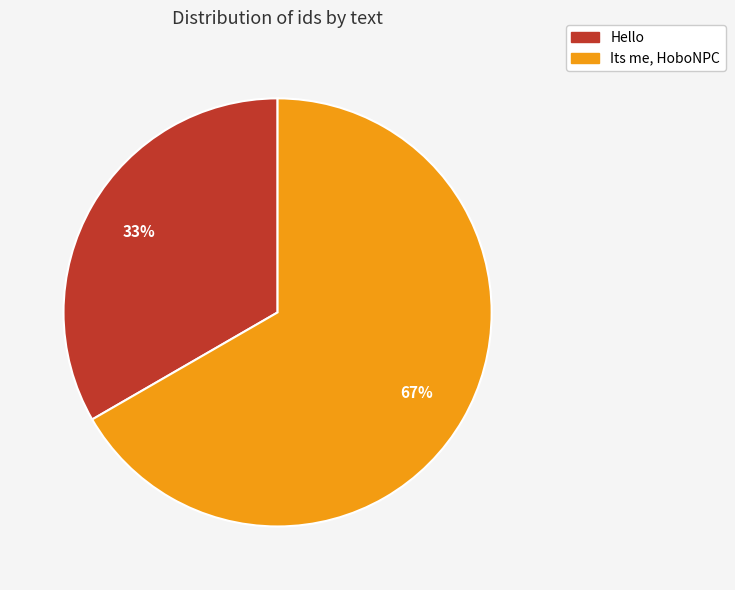

Which category has the smallest portion of the pie?

Hello